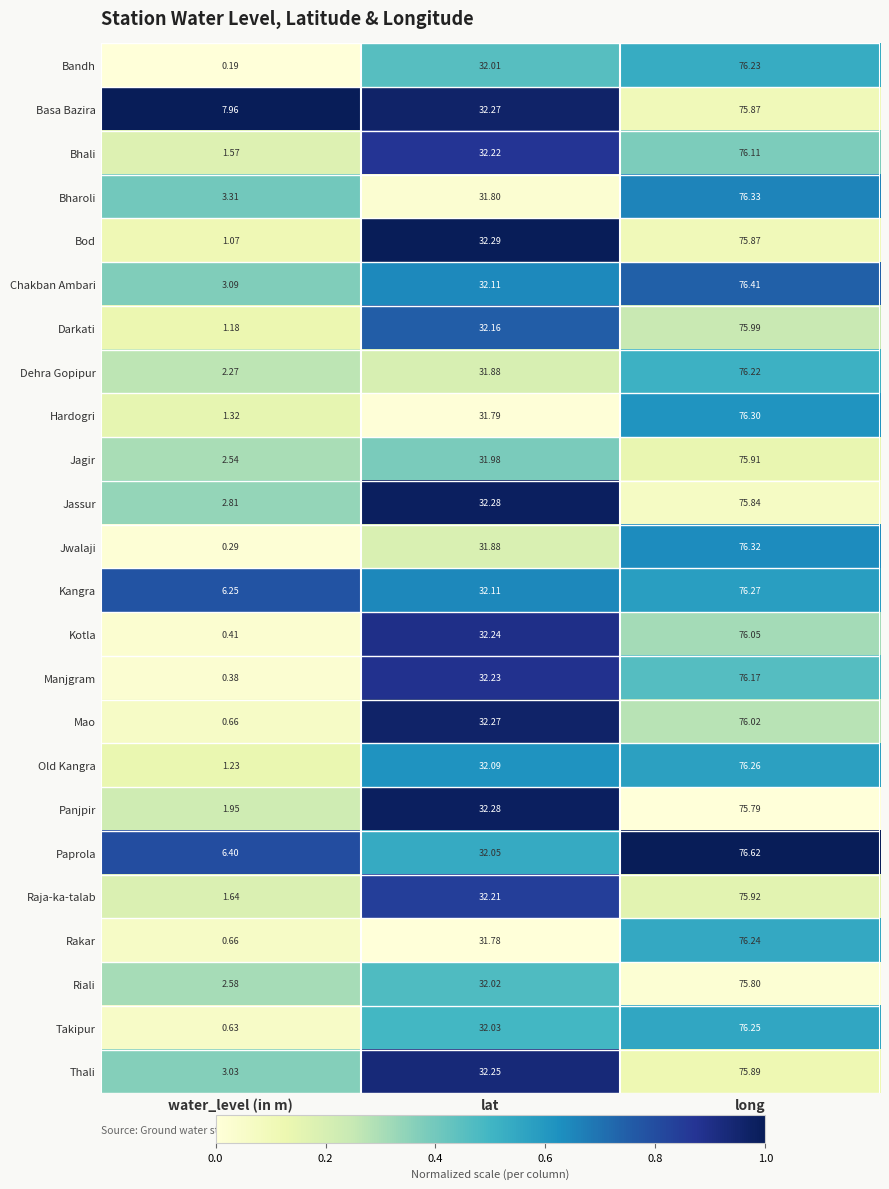

Count the number of data series in this chart.

24